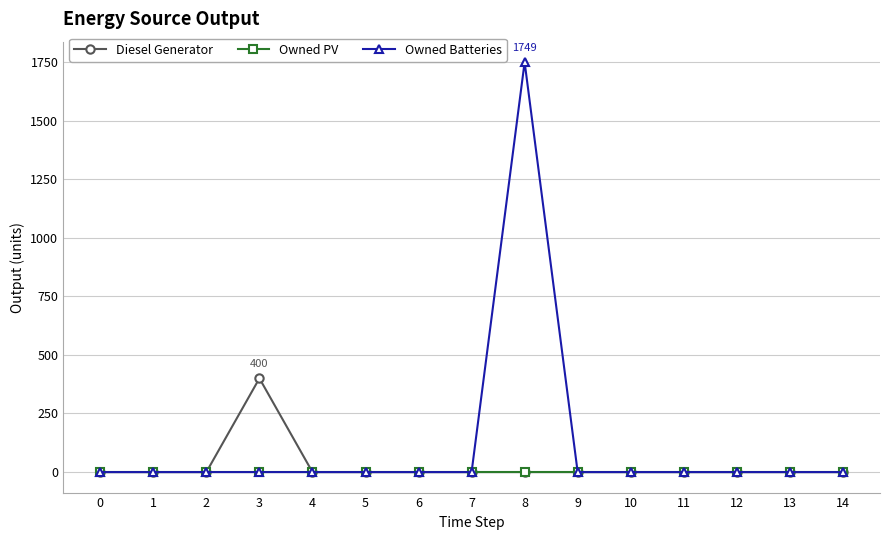

Which series has the largest range (max minus min)?

Owned Batteries